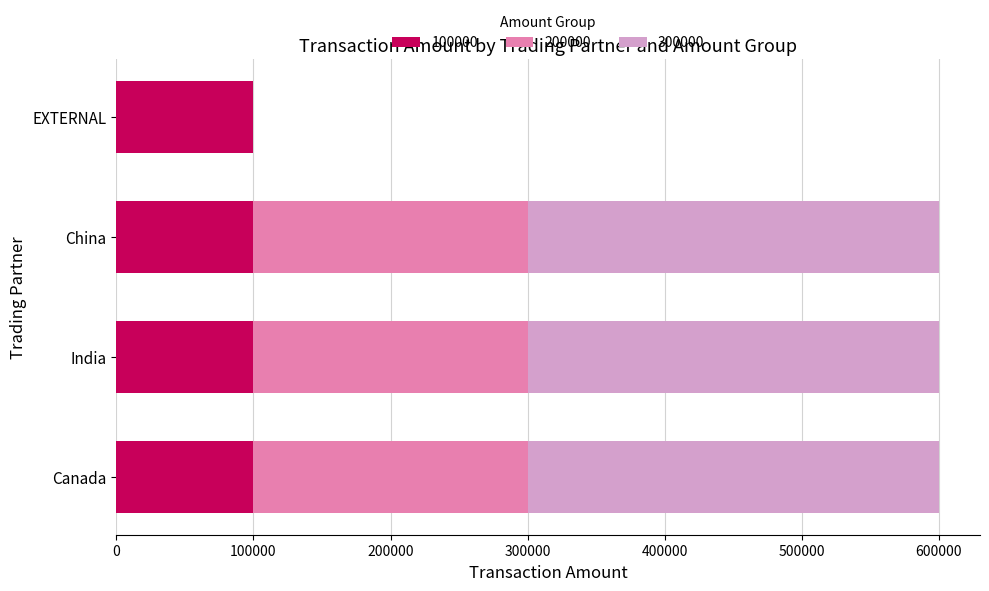

What is the total value across all series at Canada?

600000